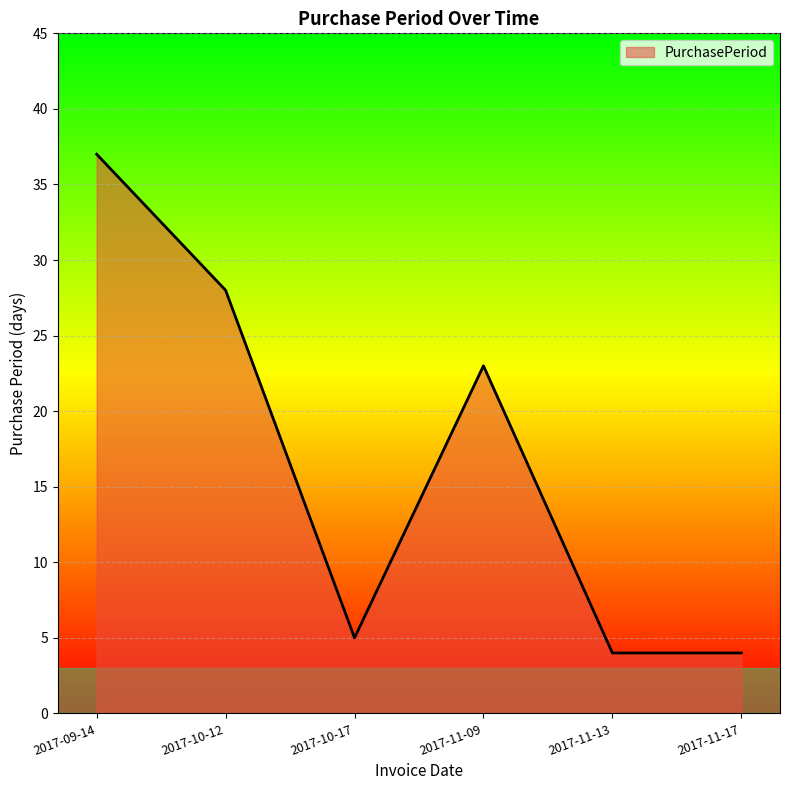

What is the difference between the maximum and minimum values?

33